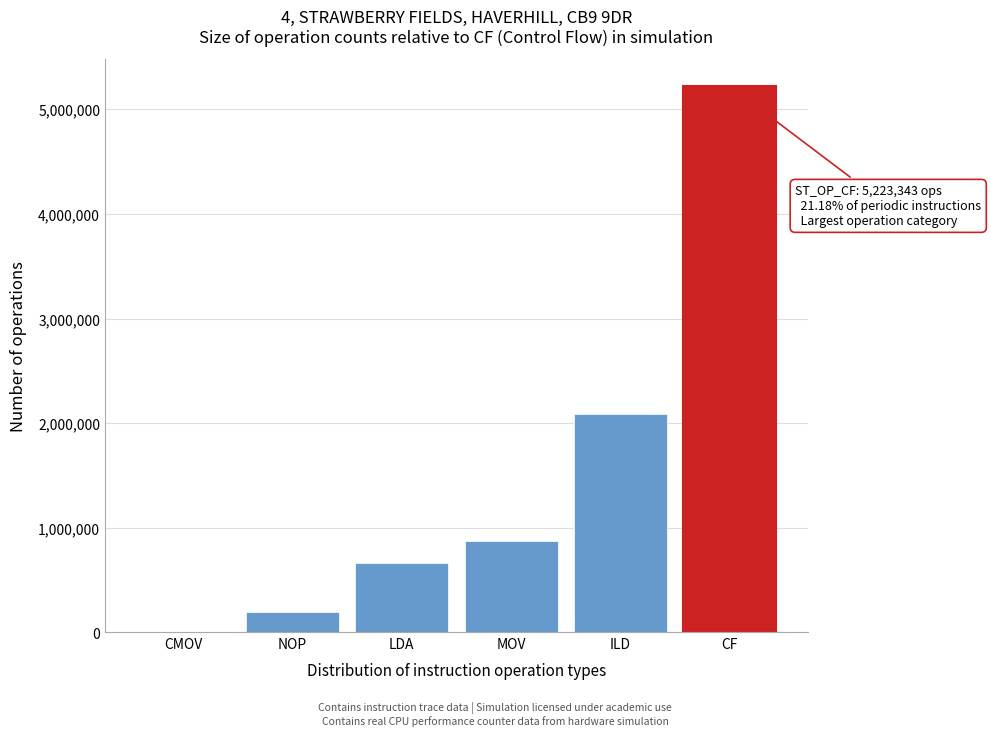

Reading left to right, what are all the values shown in this chart?

CMOV=6214	NOP=197689	LDA=665174	MOV=876331	ILD=2086202	CF=5223343